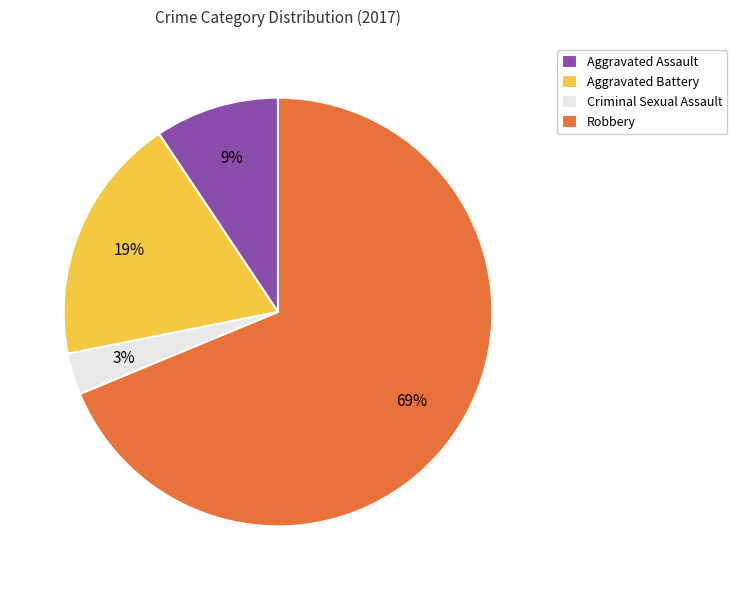

What percentage is the Aggravated Battery slice, to the nearest percent?

19%